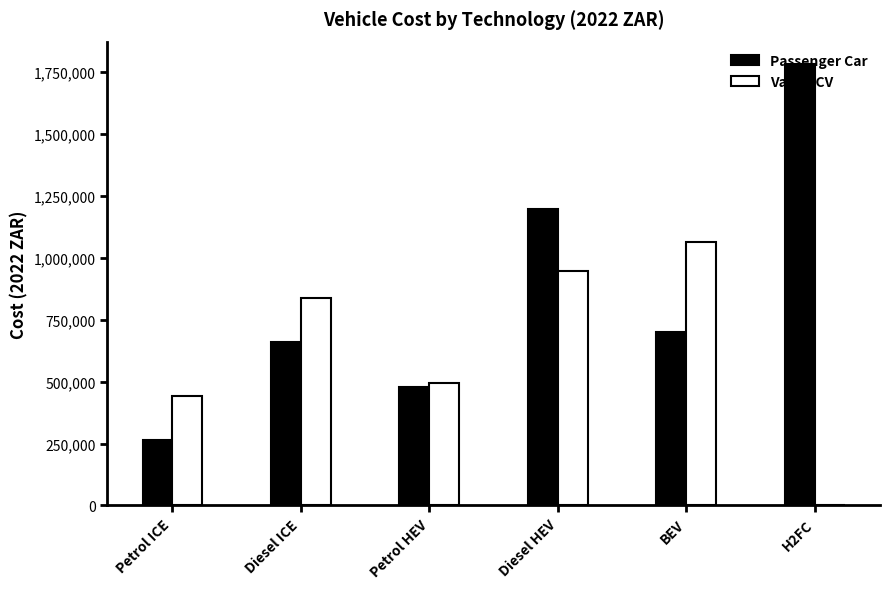

The value of Passenger Car at H2FC is 410181.6. True or false?

False